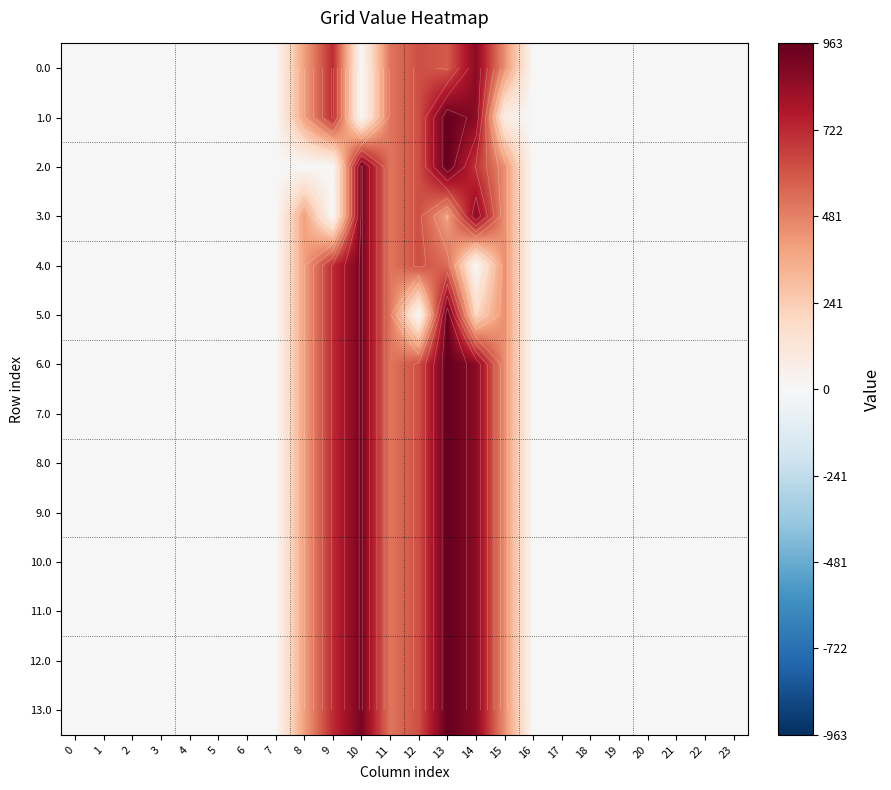

Which category has the highest value in the 12.0 series?

13